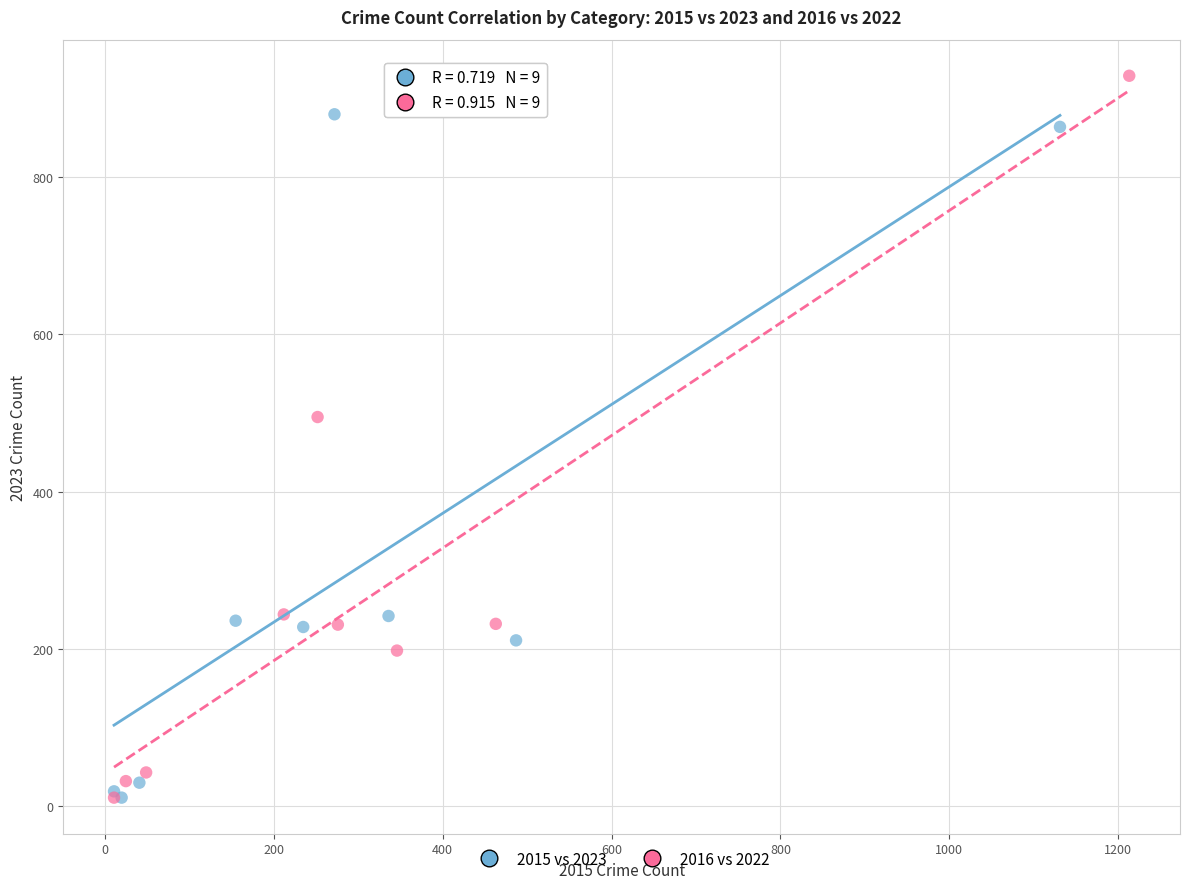

Which series reaches the maximum Y coordinate?

2016 vs 2022